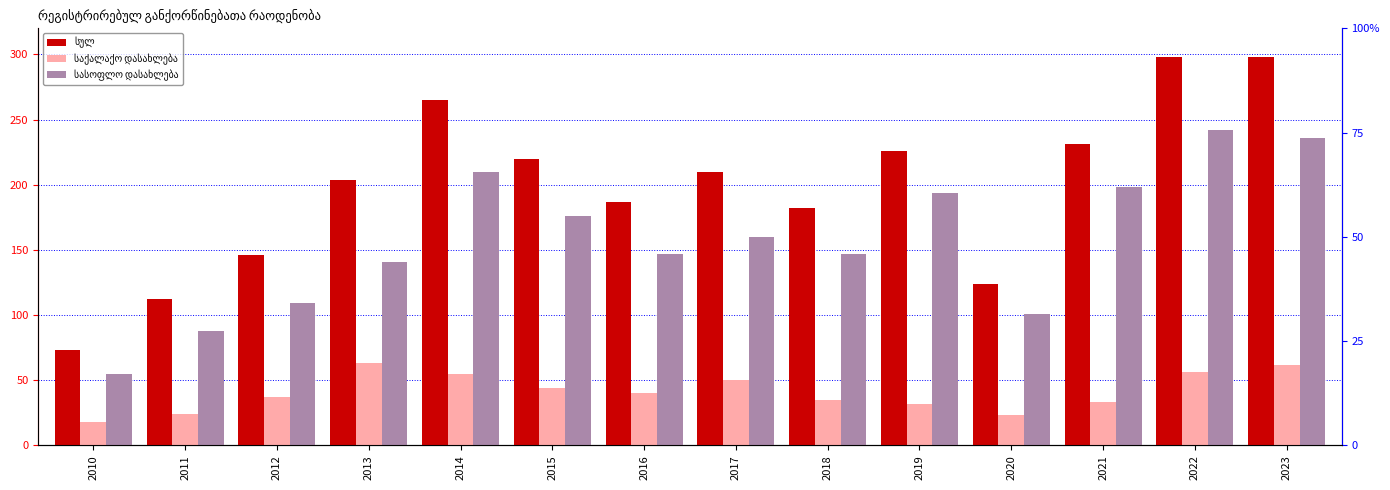

Where is სასოფლო დასახლება nearest to the value 148?

2016